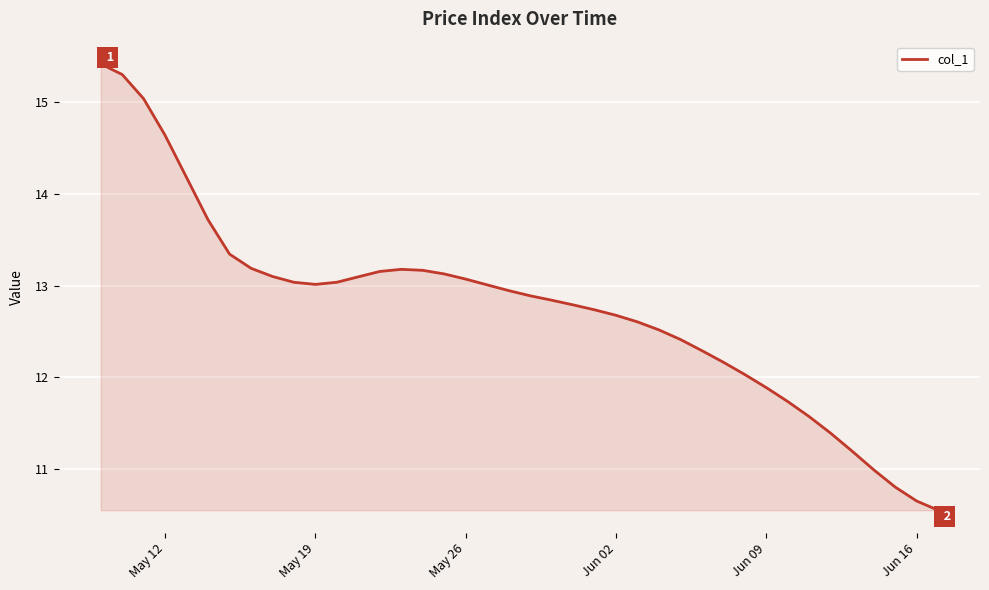

What is the minimum value shown in the chart?

10.6